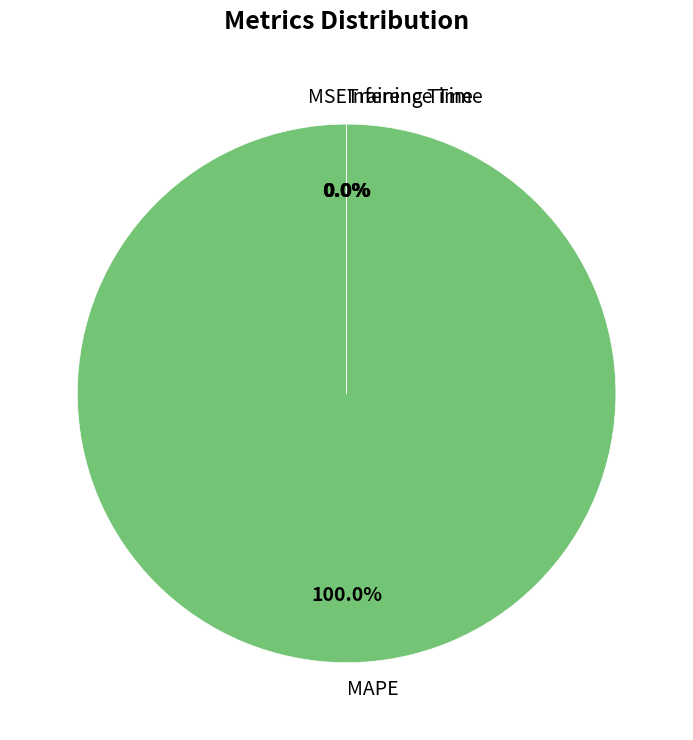

Does any single category account for the majority?

Yes